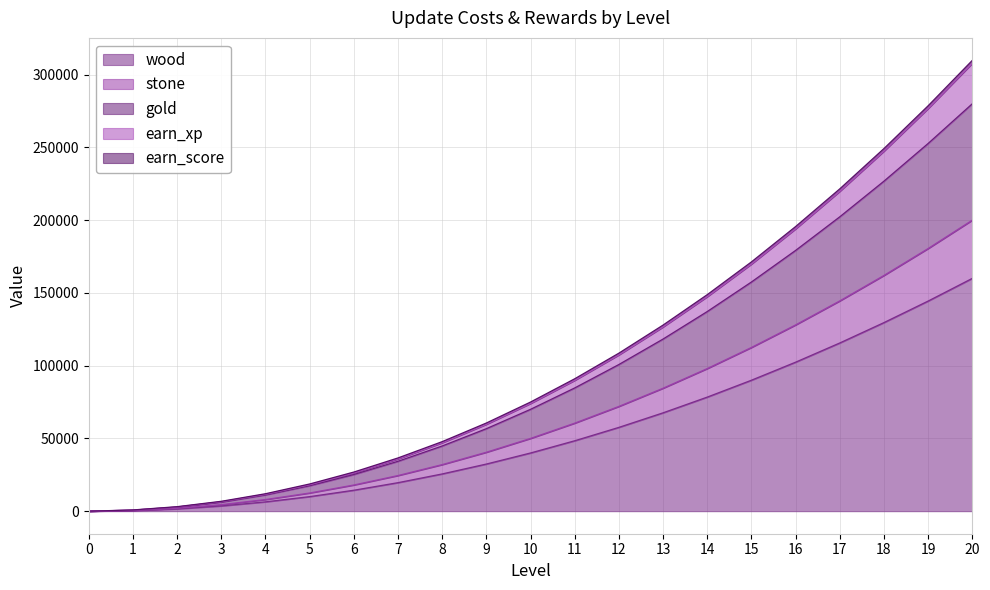

True or false: gold and earn_xp cross at least once.

False